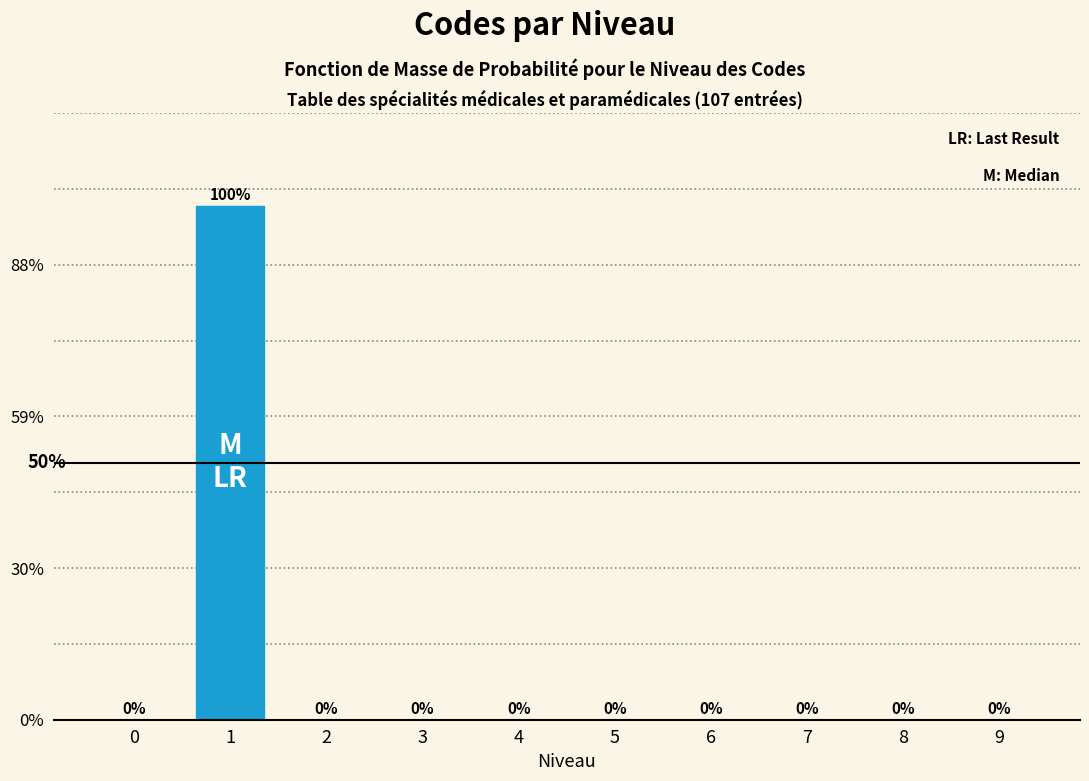

Reading left to right, what are all the values shown in this chart?

0=0	1=100	2=0	3=0	4=0	5=0	6=0	7=0	8=0	9=0